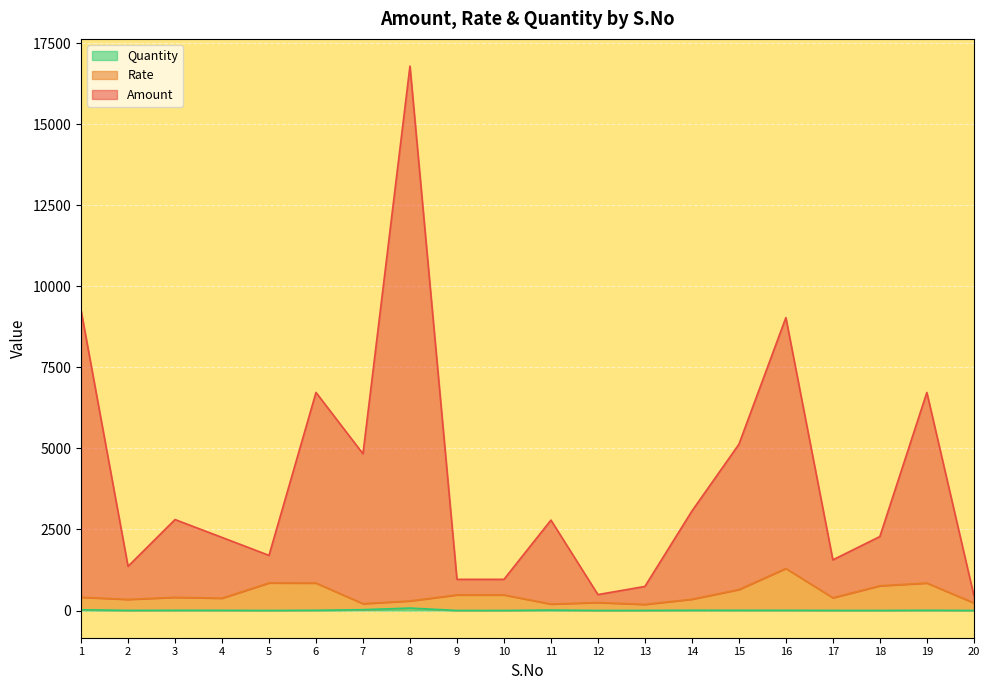

What is the value of the Quantity point at the 12th from the left?

1